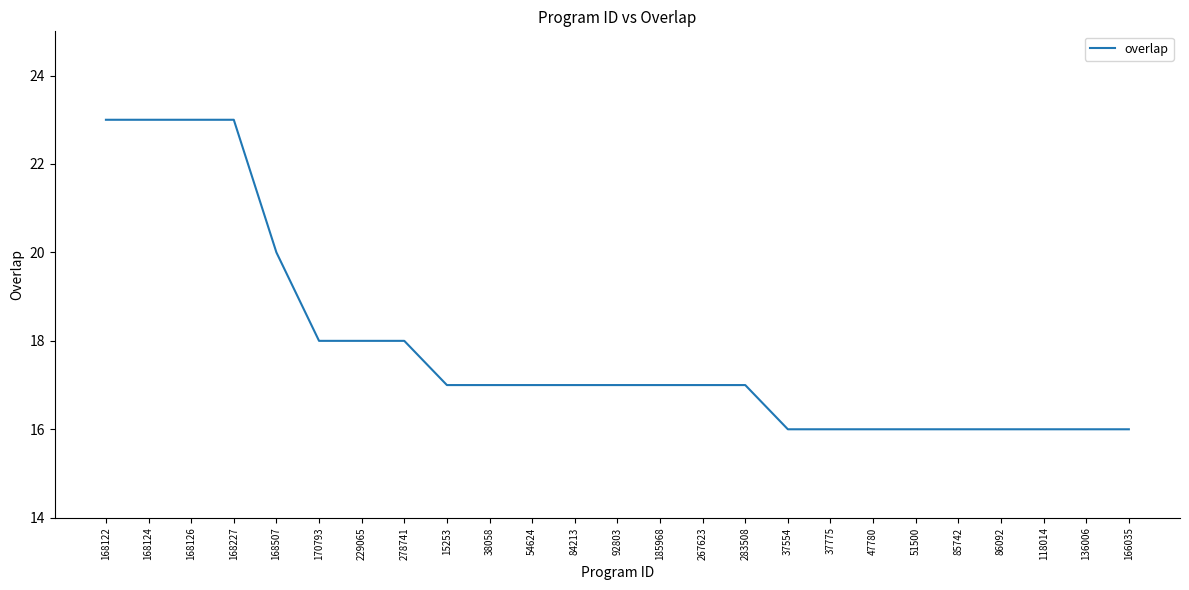

What is the difference between the second highest and second lowest values?

7